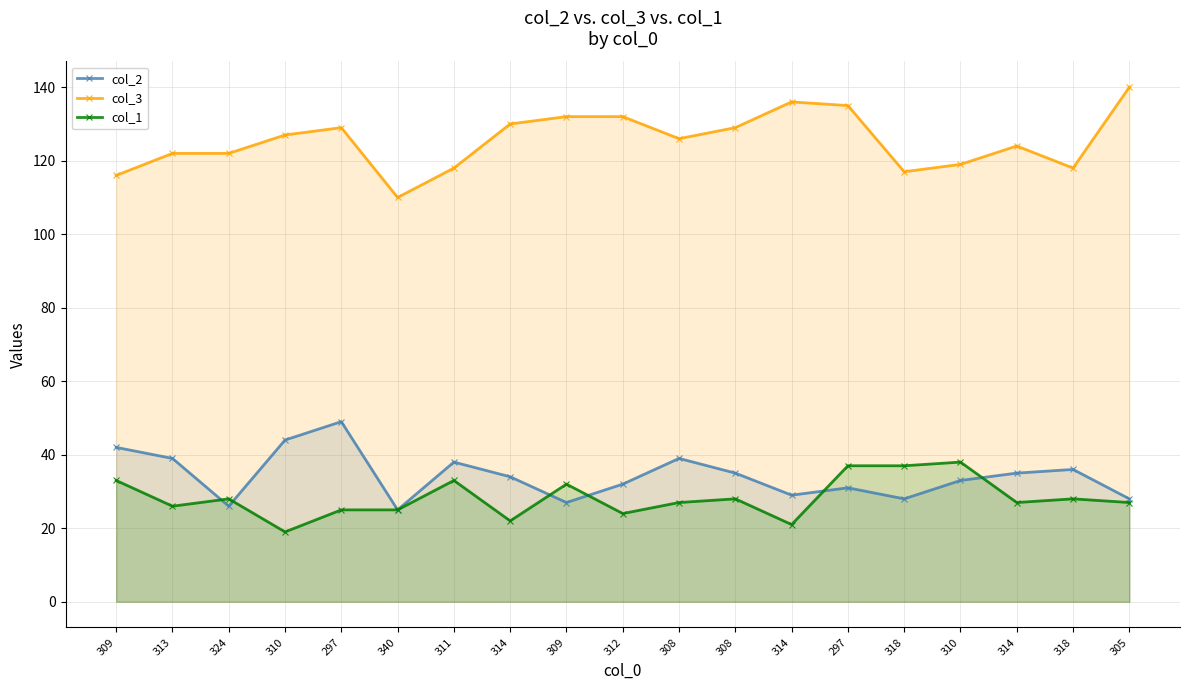

What is the difference between the highest and lowest values at 297?

104